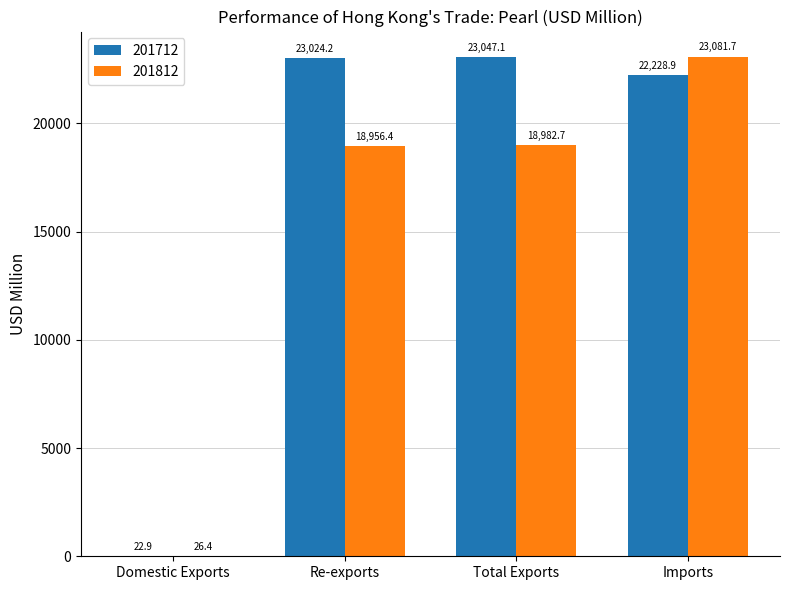

The value of 201712 at Re-exports is 10098.5. True or false?

False